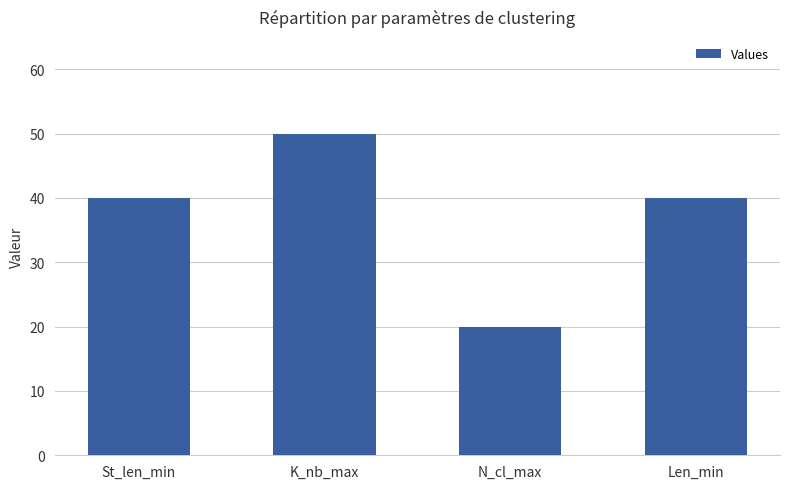

Count the number of categories in the chart.

4